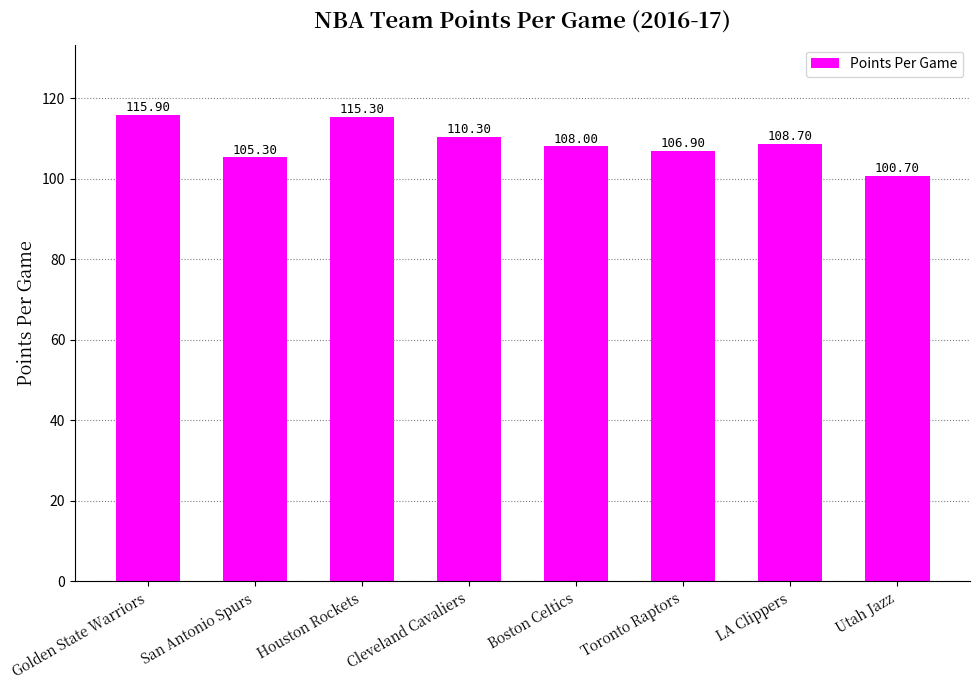

What is the maximum value shown in the chart?

115.9